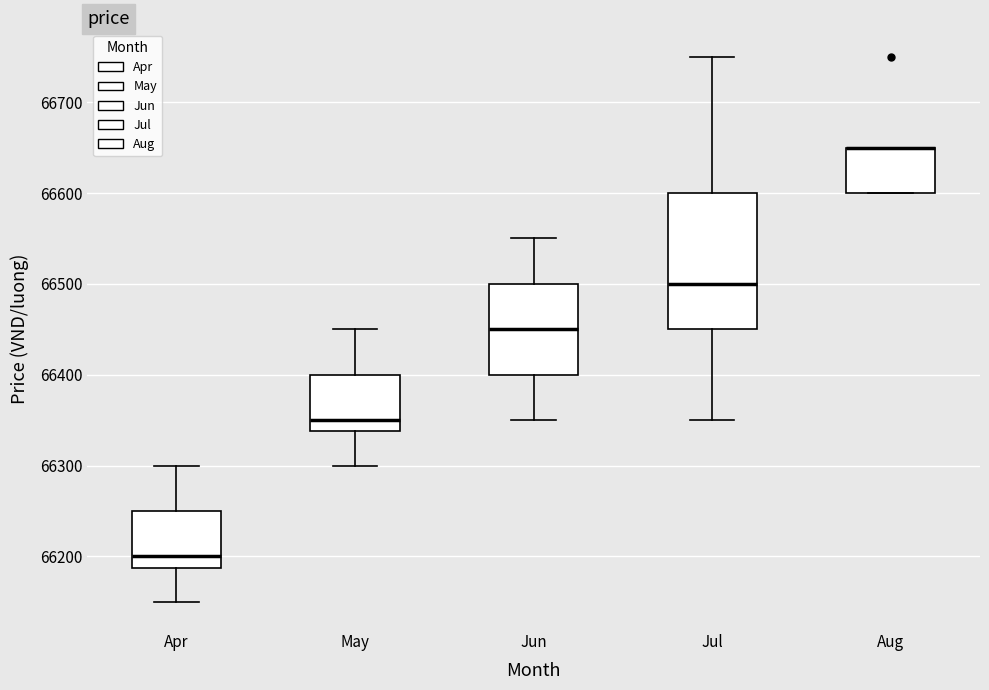

Which box is the tallest, from its lower edge to its upper edge?

Jul